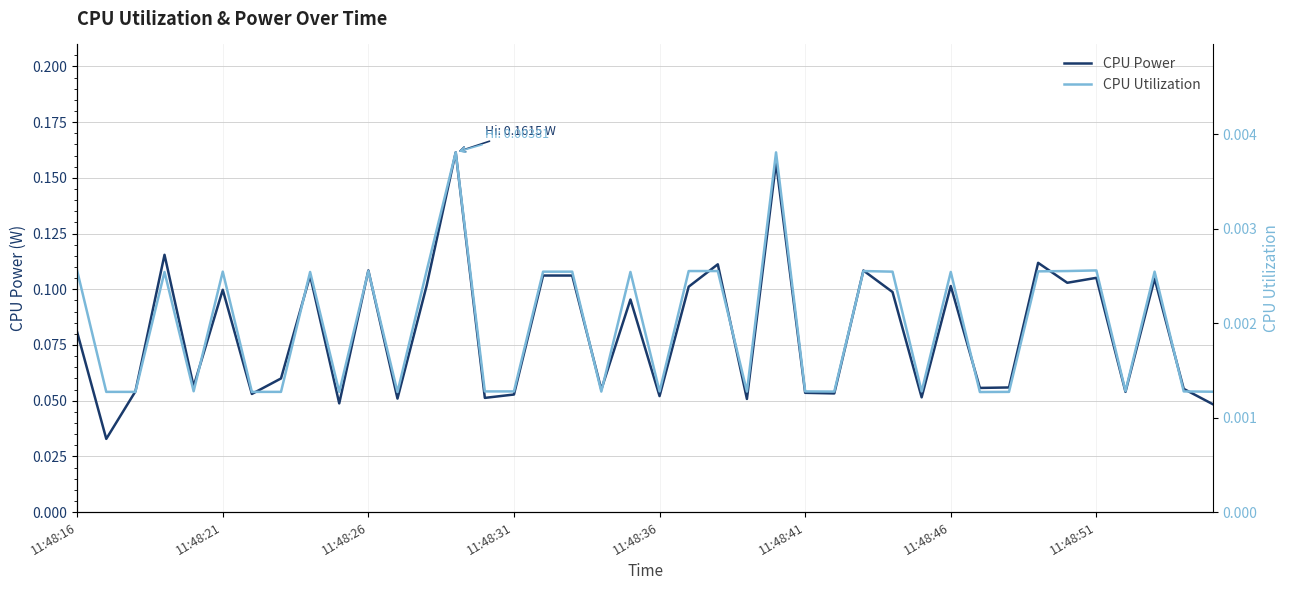

True or false: CPU Power and CPU Utilization cross at least once.

False